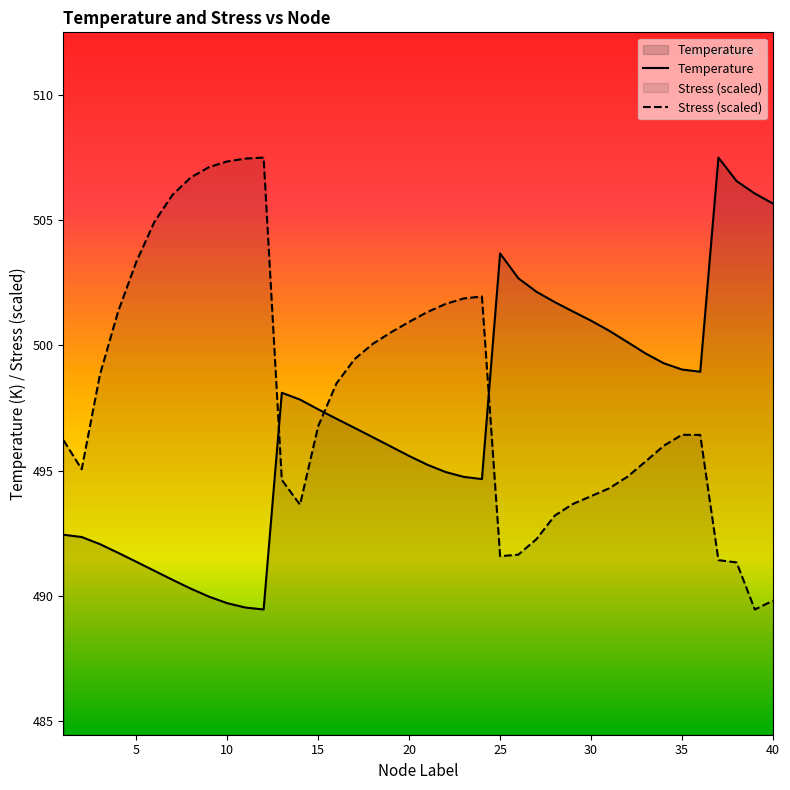

Rank the series at 21 from lowest to highest value.

Temperature, Stress_MPa